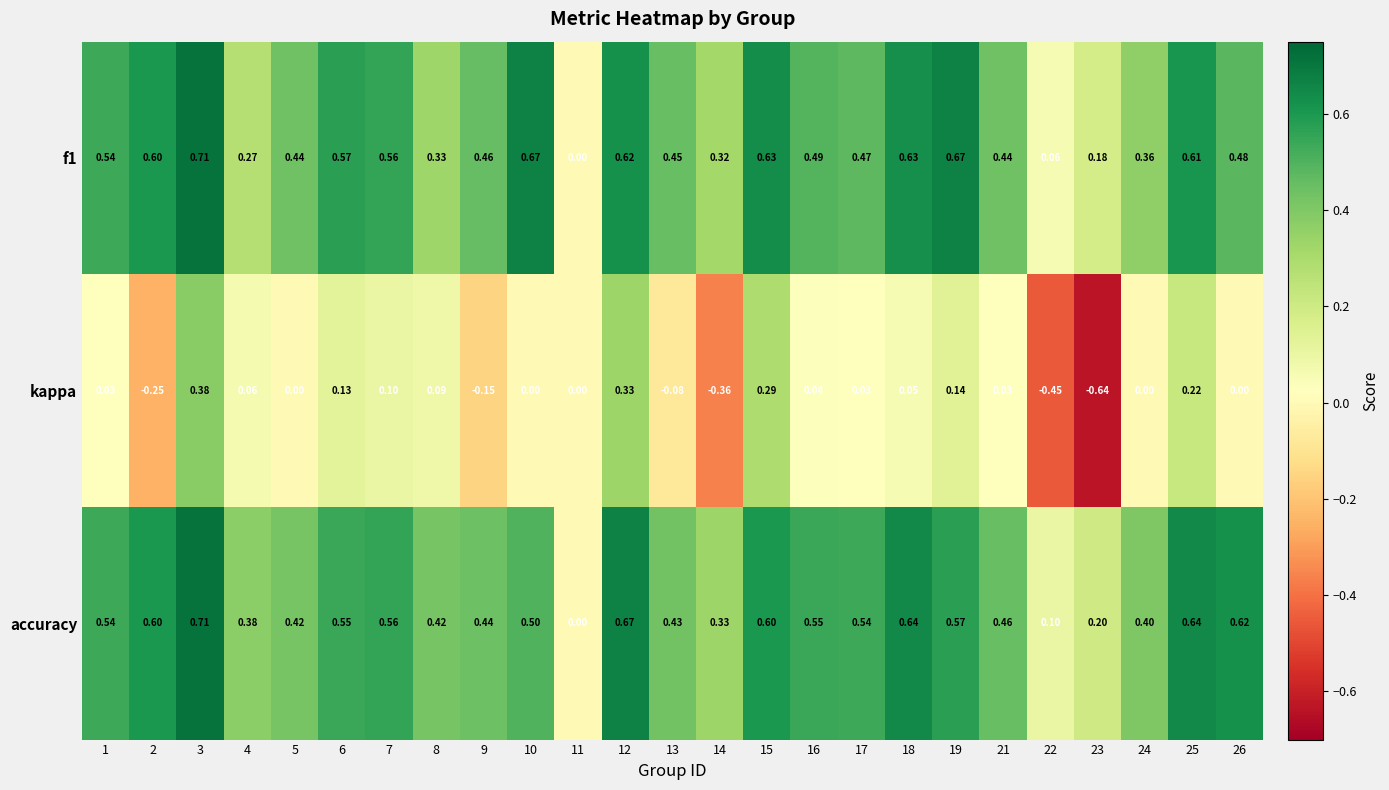

Count the number of categories in the chart.

25